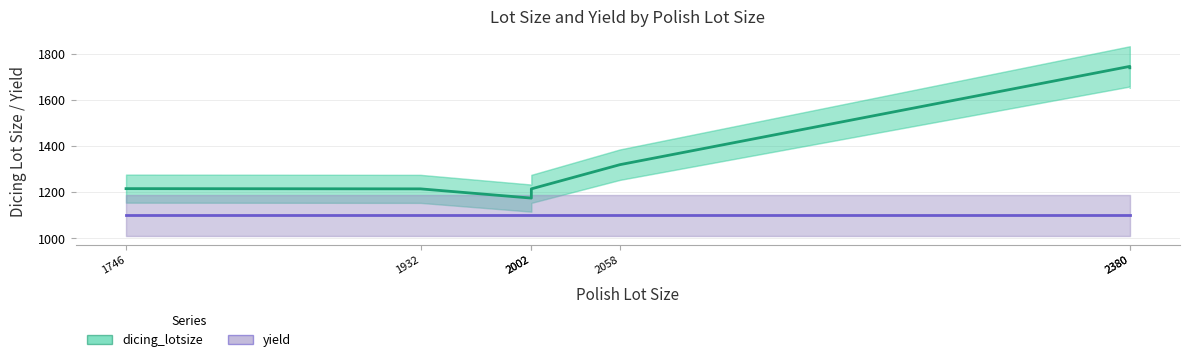

Rank the series by their average value, from highest to lowest.

dicing_lotsize, yield